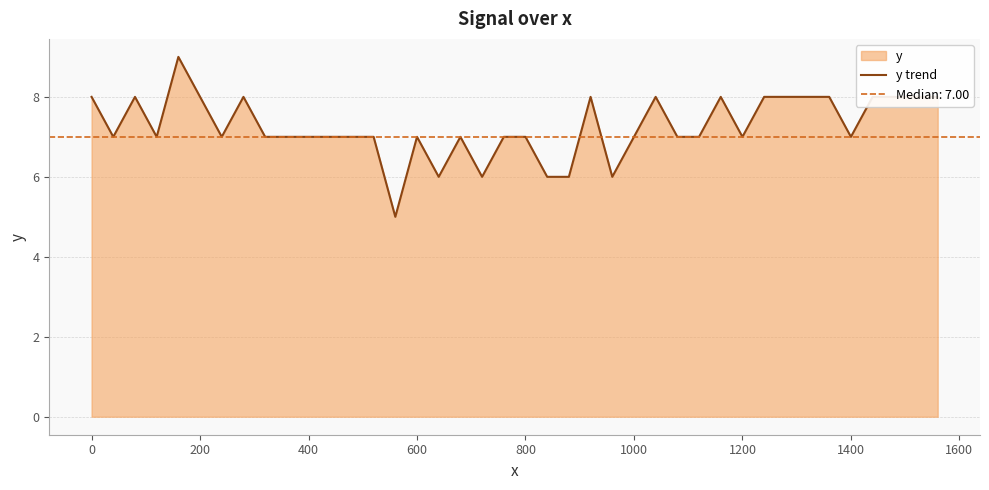

What is the highest value of the y trend series?

9